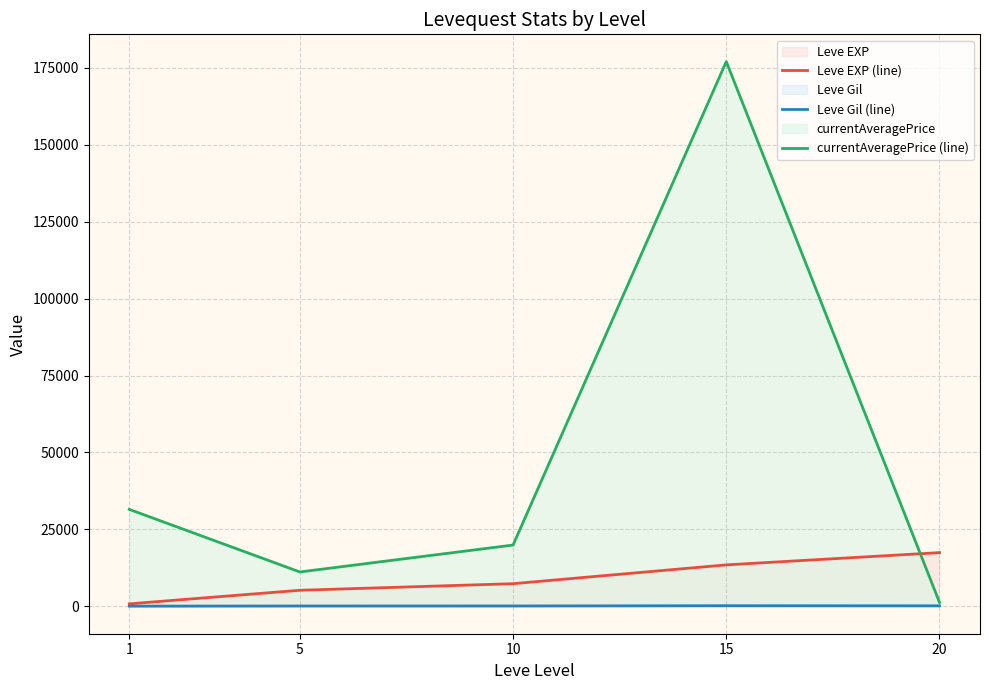

At which category does currentAveragePrice (line) reach its first local valley?

5